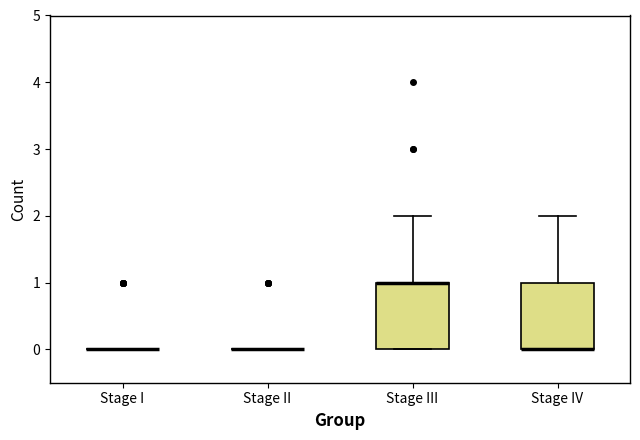

Reading left to right, transcribe this box plot: for each box, give where its median line is, the range the box spans, and where its two whiskers end, as read against the y-axis. The values are not printed on the chart, so give them approximately, as read against the axis.

Stage I: box collapsed to a line at 0, whiskers 0 to 0
Stage II: box collapsed to a line at 0, whiskers 0 to 0
Stage III: median 1 (drawn on the box's upper edge), box 0 to 1, whiskers 0 to 2
Stage IV: median 0 (drawn on the box's lower edge), box 0 to 1, whiskers 0 to 2